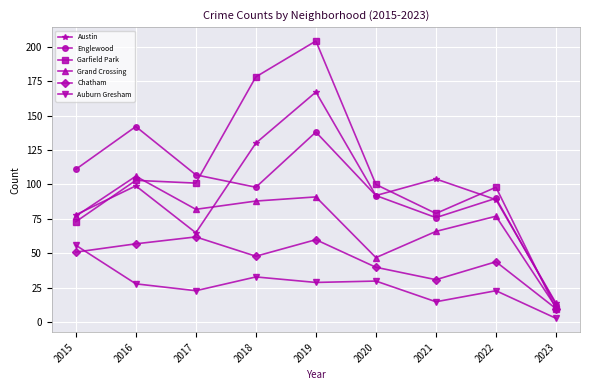

What is the difference between the Grand Crossing values at 2021 and 2023?

55